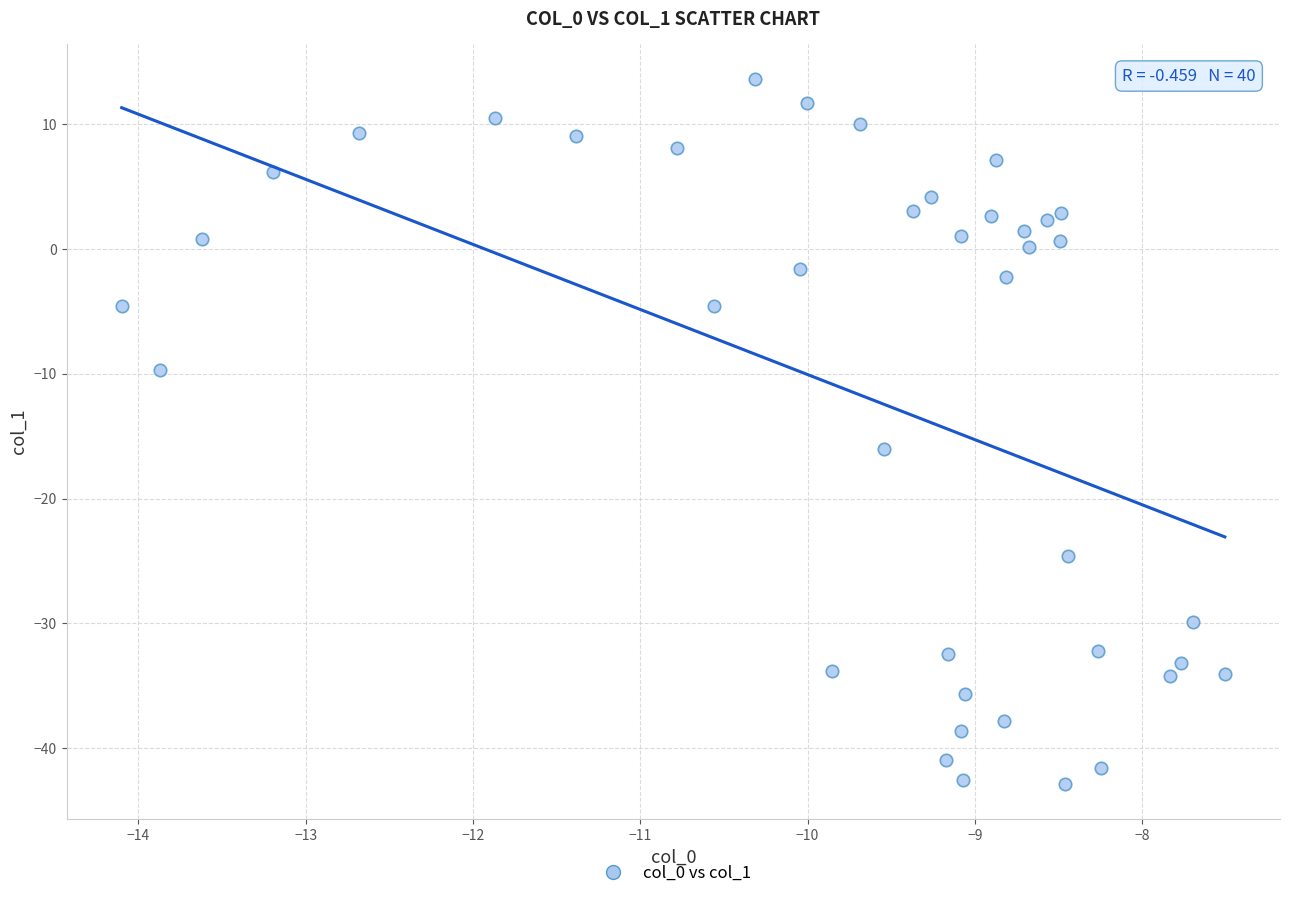

What is the range of X values (max minus min)?

6.6